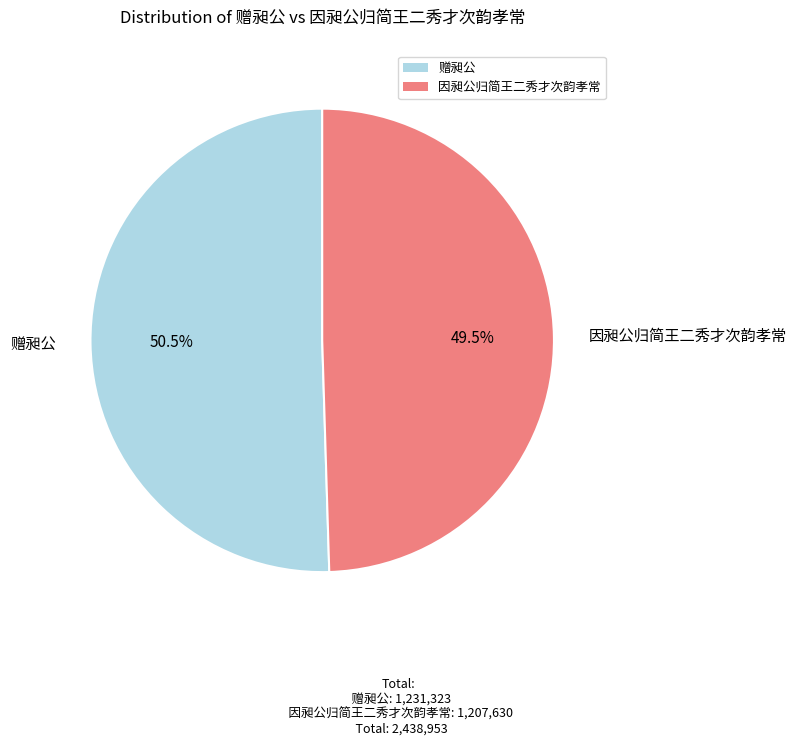

Which has a higher value, 赠昶公 or 因昶公归简王二秀才次韵孝常?

赠昶公